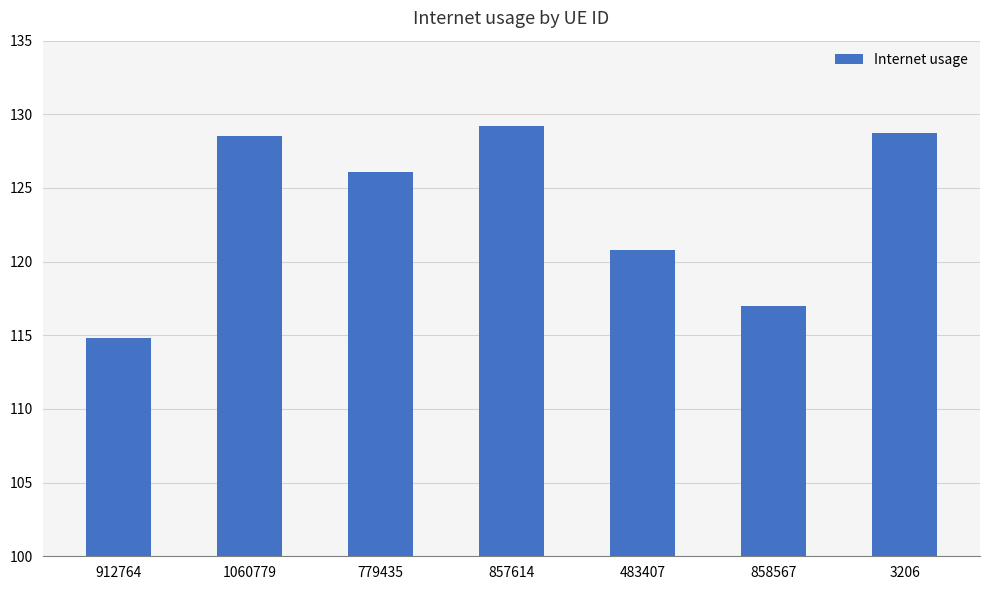

What is the label of the 4th bar from the left?

857614